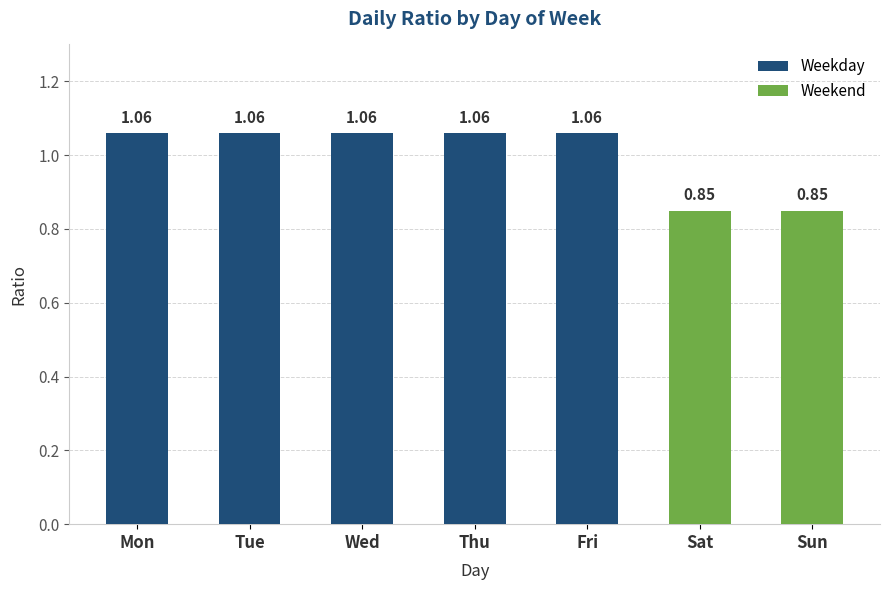

Rank the categories by value from lowest to highest.

sat, sun, mon, tue, wed, thu, fri